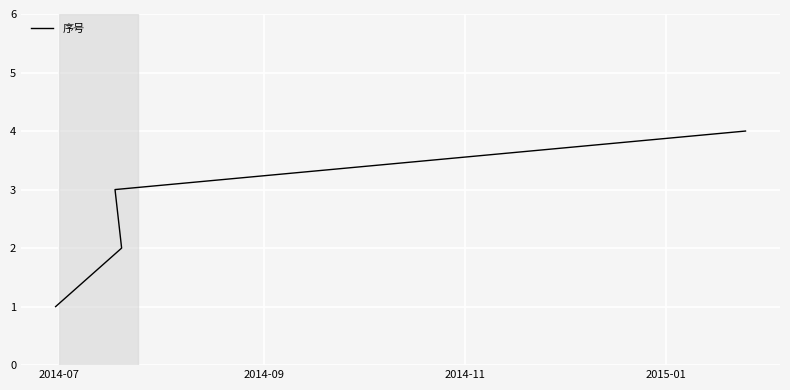

How many data points are above 3?

1